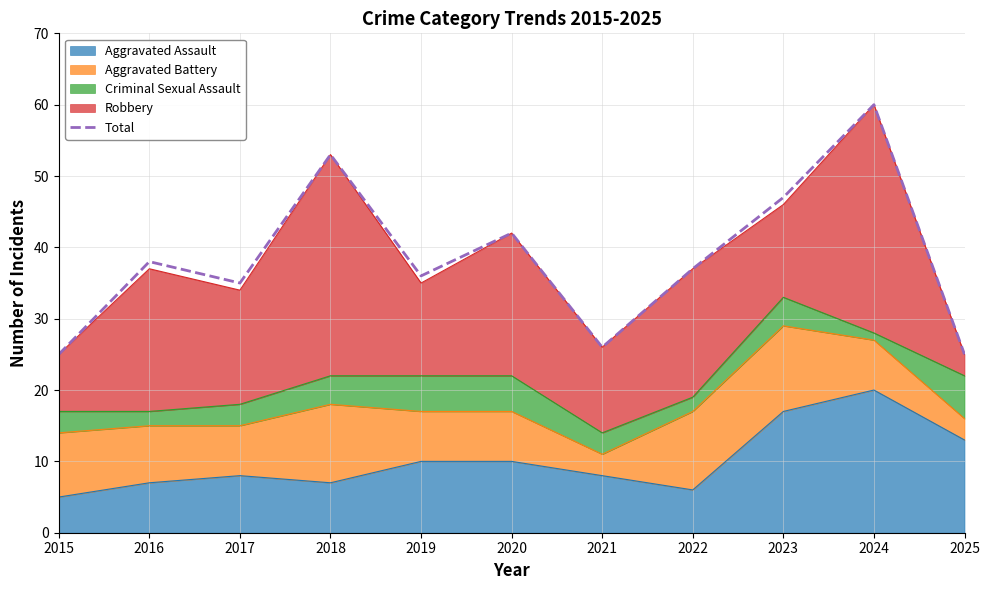

Reading left to right, extract all data points from this chart.

25	38	35	53	36	42	26	37	47	60	25